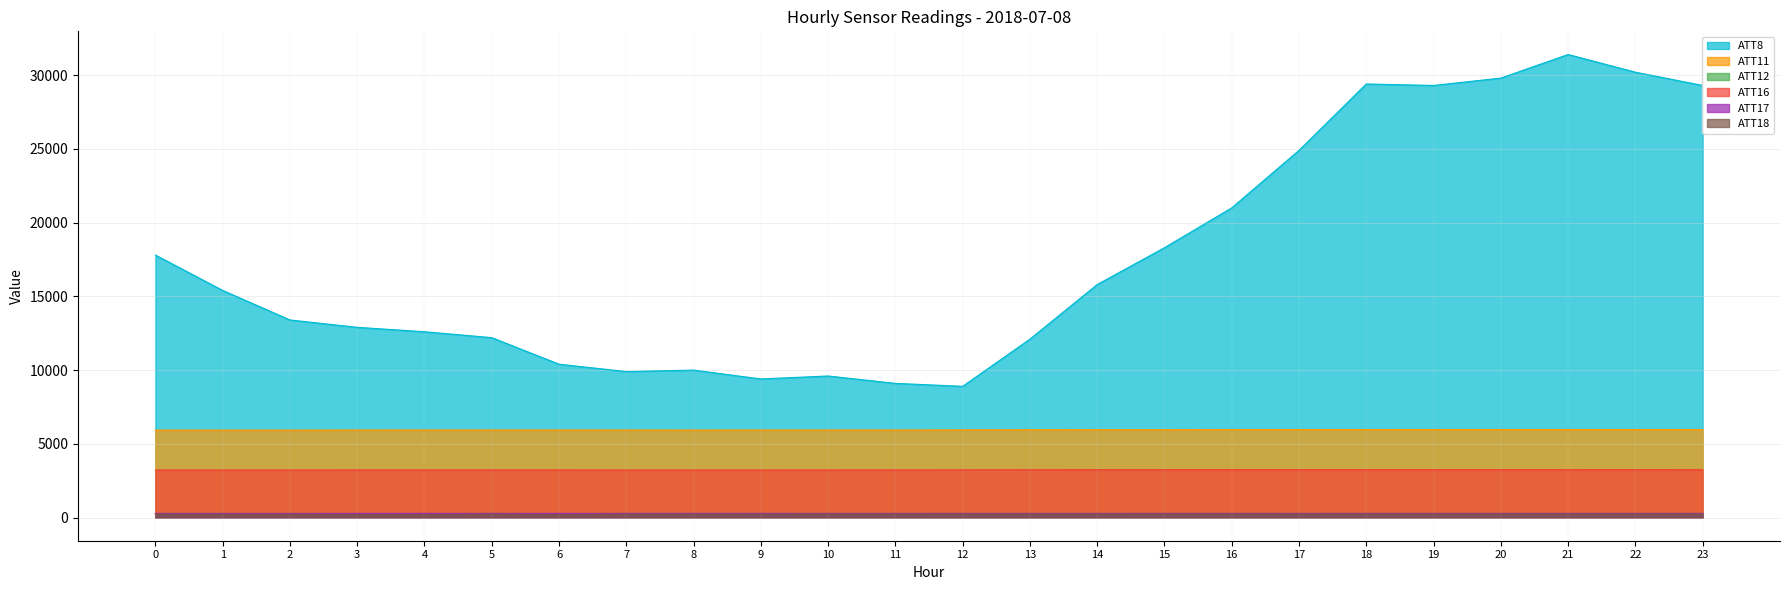

What is the value of the ATT8 point at the 15th from the left?

15800.0